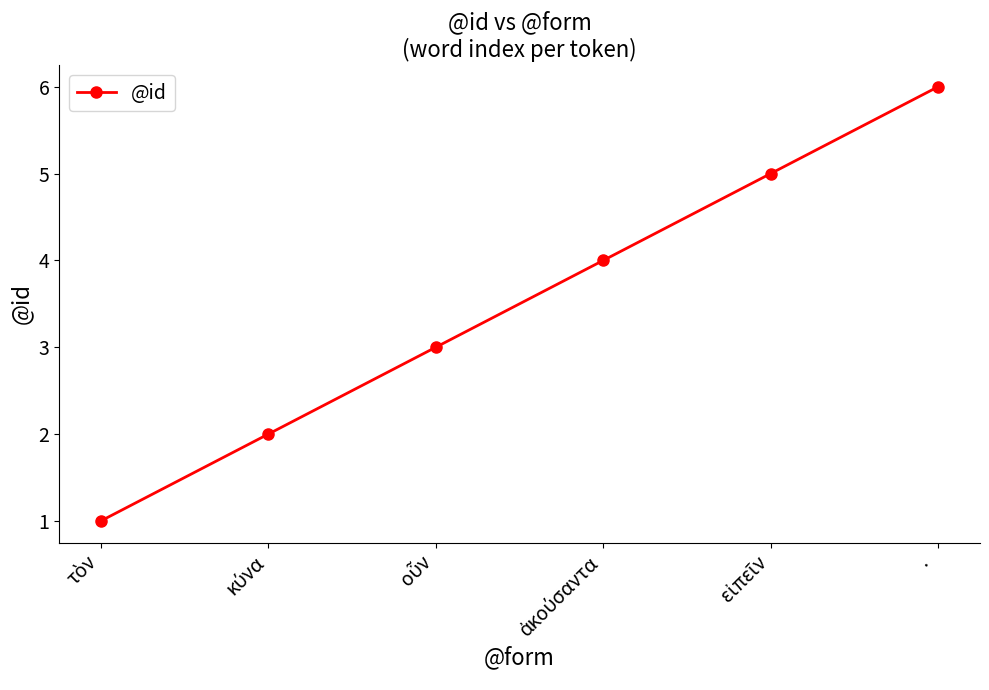

What is the value of the 1st point from the left?

1